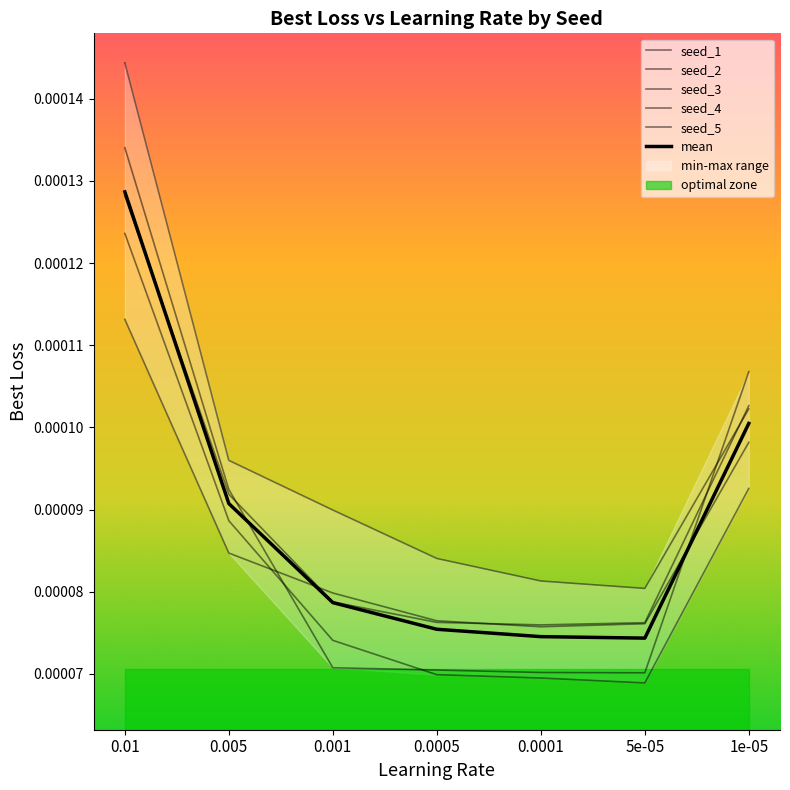

How many data points does each series have?

7